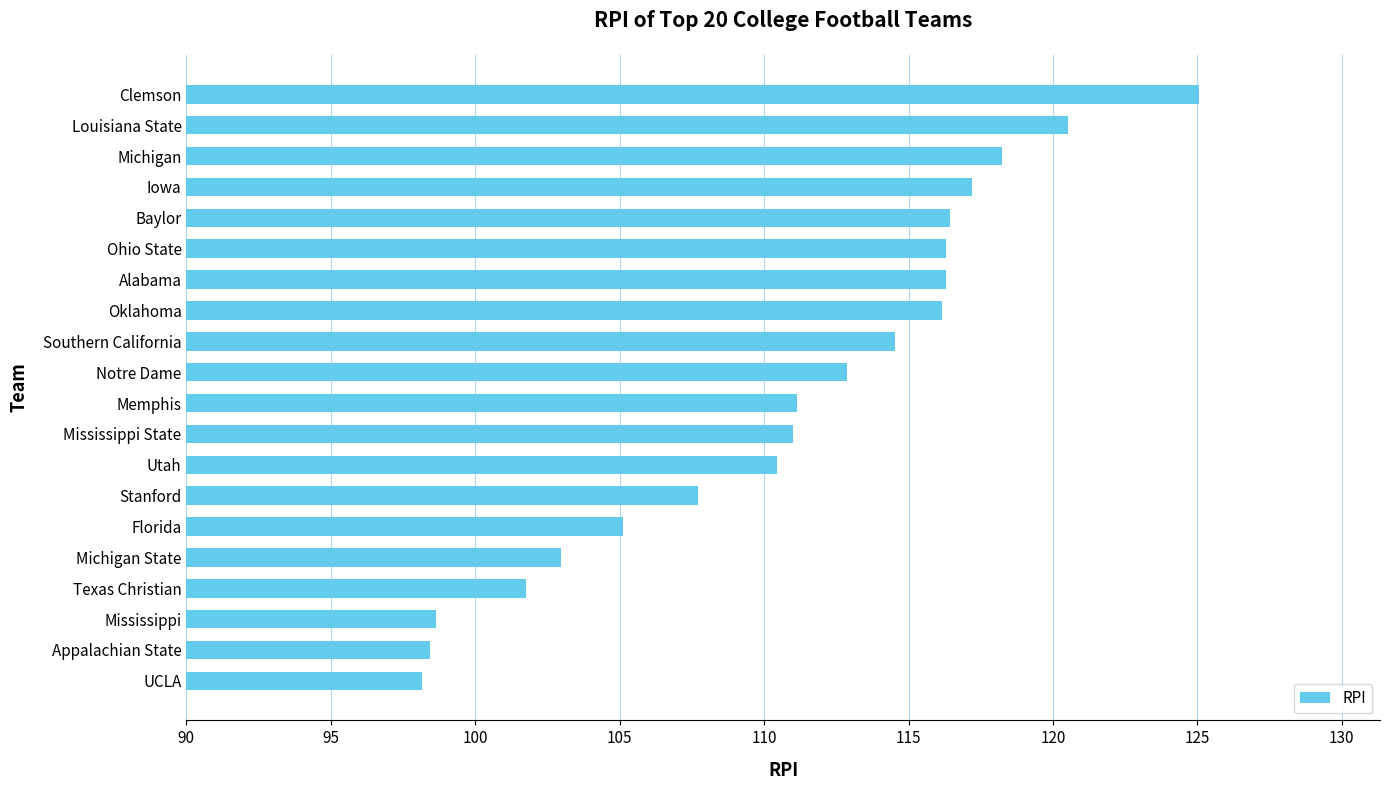

What is the minimum value shown in the chart?

98.1